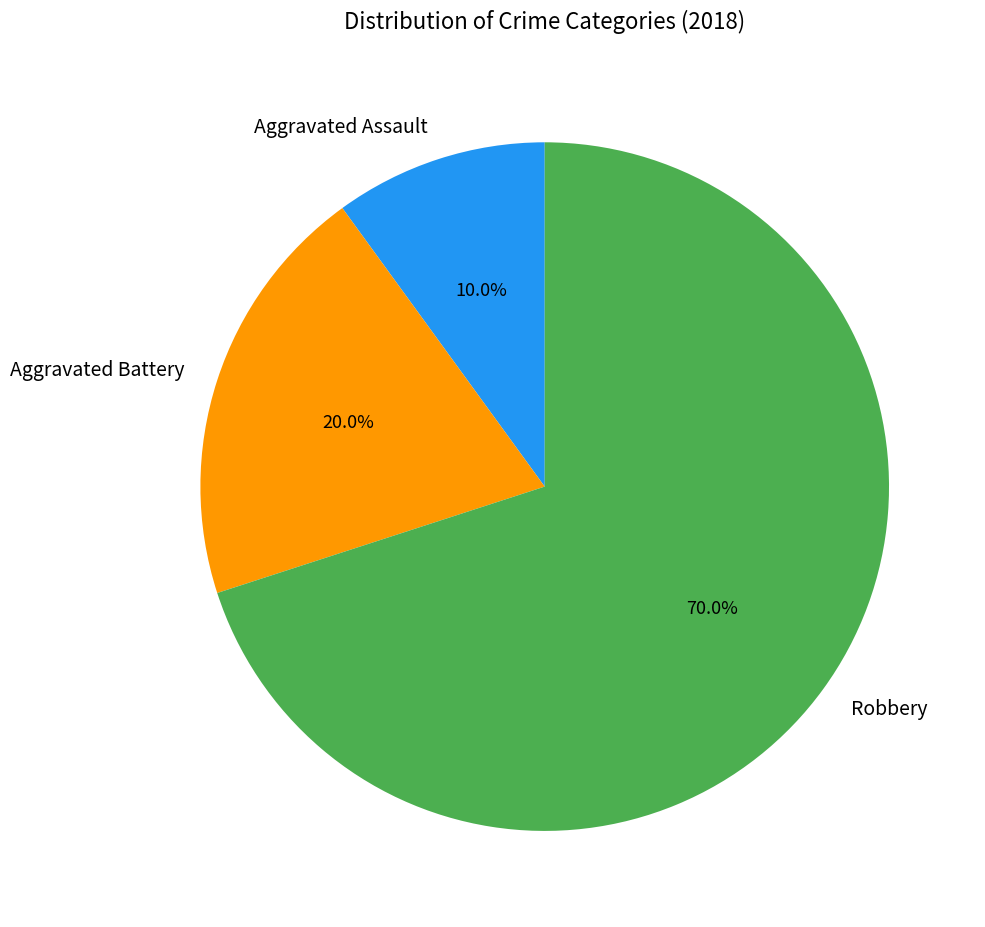

What is the largest slice in the pie chart?

Robbery